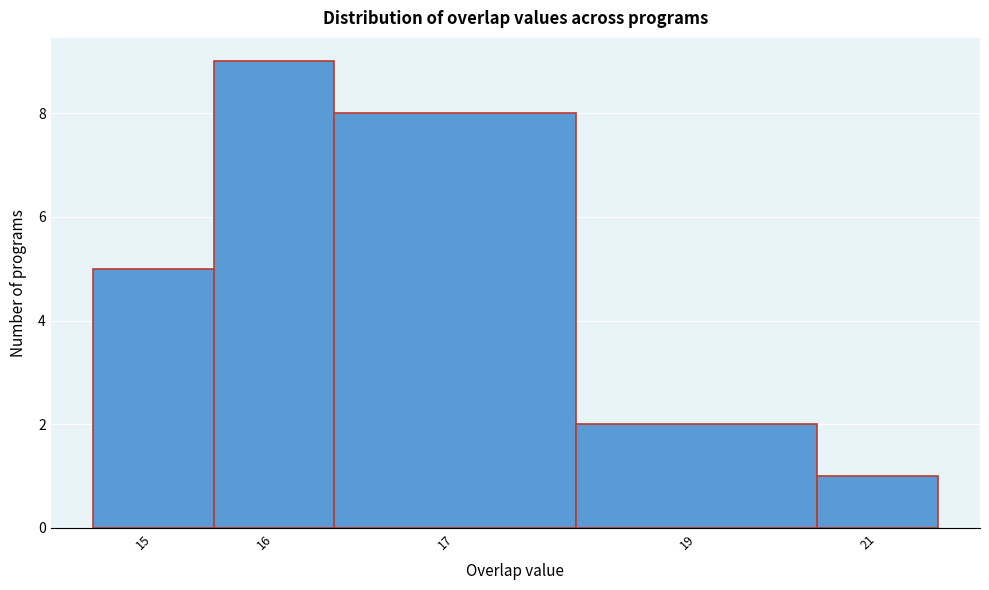

Reading right to left, what are all the values shown in this chart?

21=1	19=2	17=8	16=9	15=5